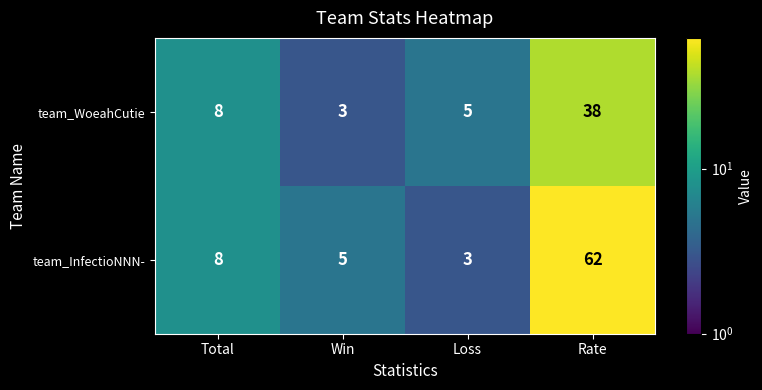

Is it true that team_InfectioNNN- equals 62 at Rate?

True